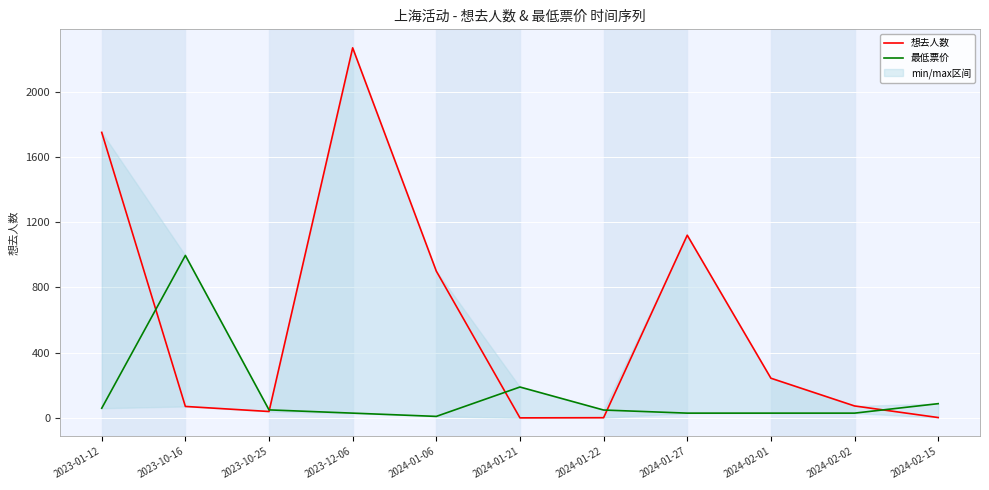

Reading right to left, what are all the values shown in this chart?

想去人数: 2024-02-15=3.0	2024-02-02=74.0	2024-02-01=244.0	2024-01-27=1120.0	2024-01-22=2.0	2024-01-21=1.0	2024-01-06=900.0	2023-12-06=2268.0	2023-10-25=40.0	2023-10-16=71.0	2023-01-12=1750.0
最低票价: 2024-02-15=88.0	2024-02-02=30.0	2024-02-01=30.0	2024-01-27=30.0	2024-01-22=49.0	2024-01-21=190.0	2024-01-06=10.0	2023-12-06=30.0	2023-10-25=49.9	2023-10-16=996.0	2023-01-12=60.0